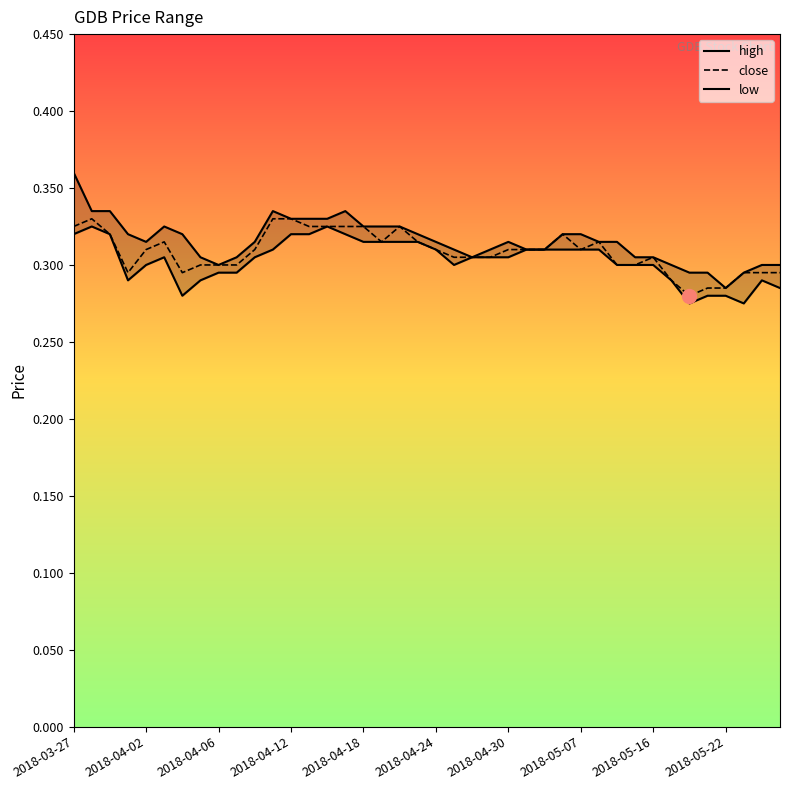

Which series has the largest range (max minus min)?

high